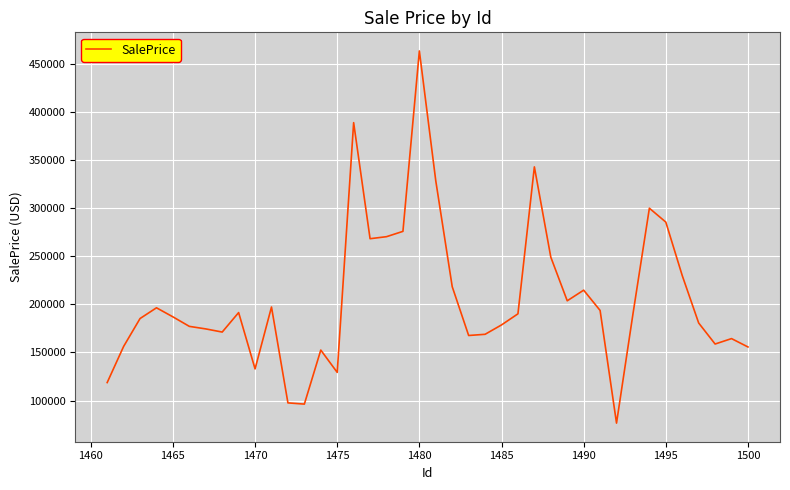

What is the difference between the maximum and minimum values?

386766.3